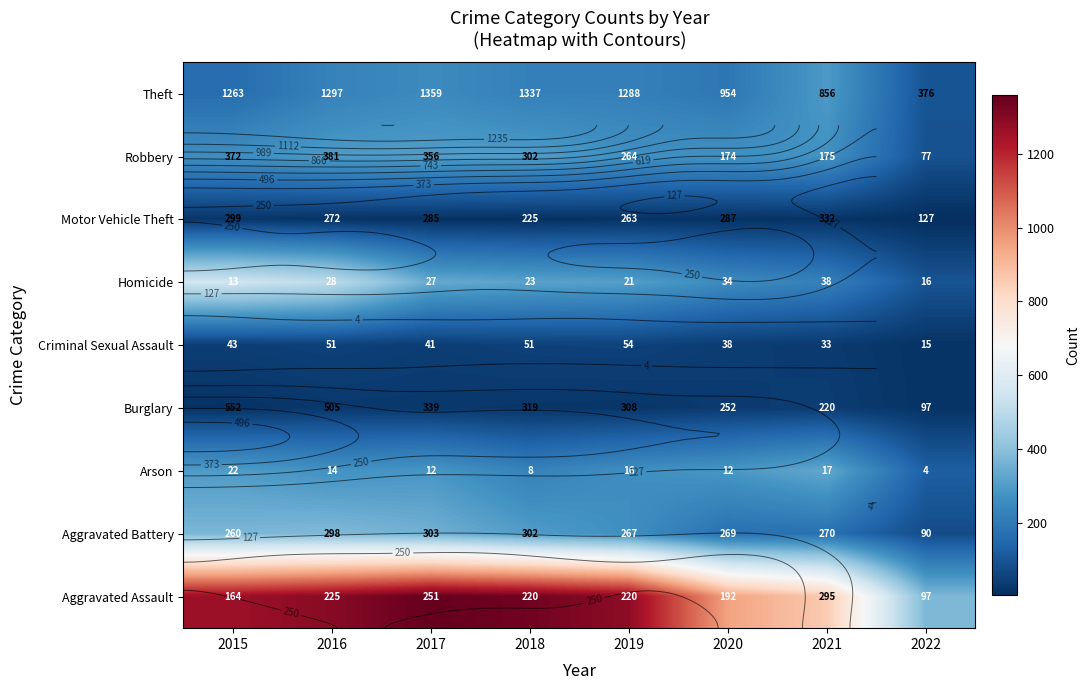

What value does the Aggravated Assault series have at 2020, to the nearest 50?

950